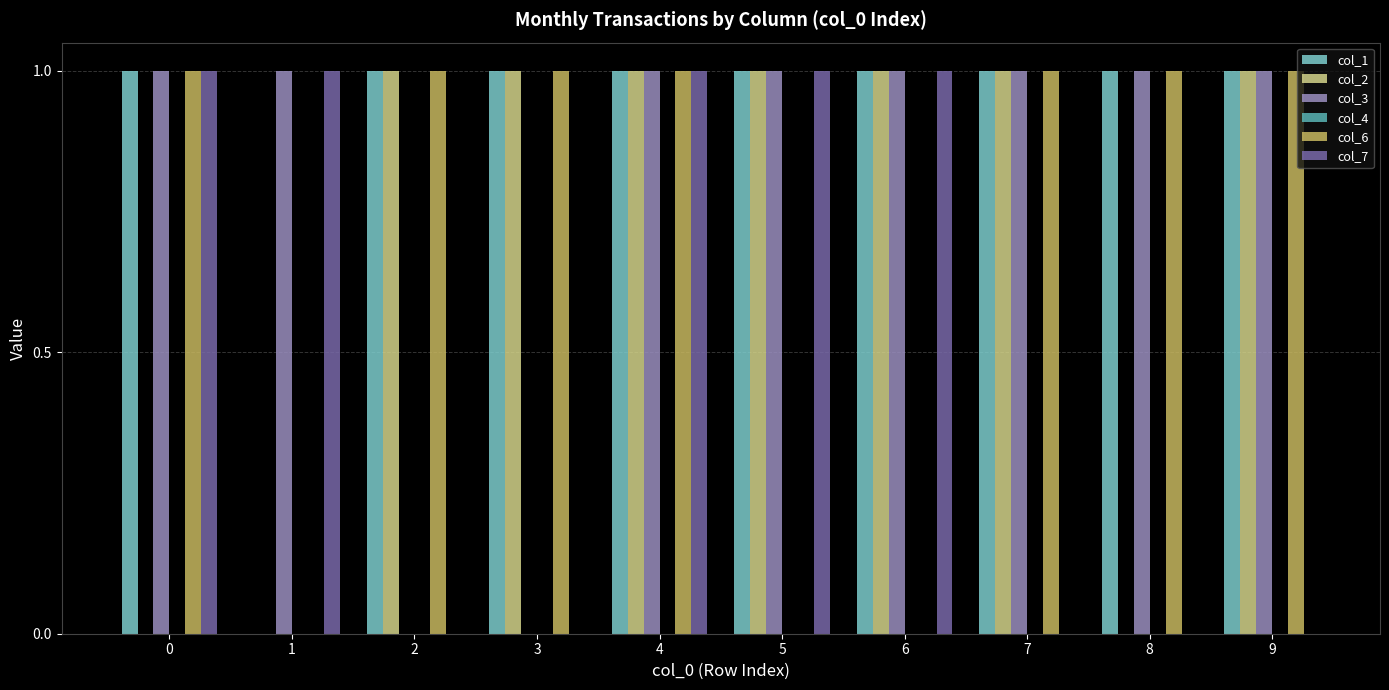

Which series has the largest total across all categories?

col_1